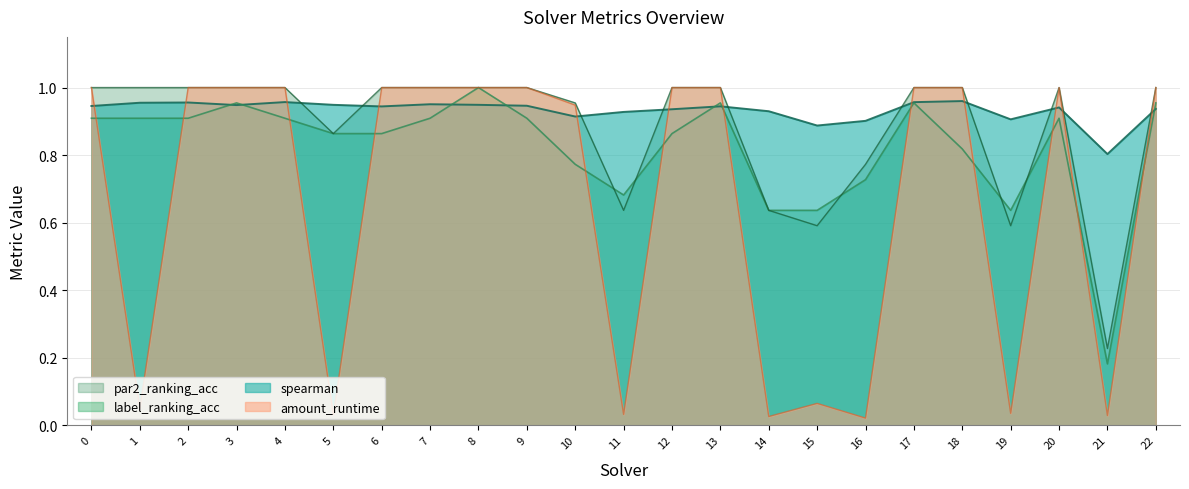

At how many categories does at least one series exceed 0?

23